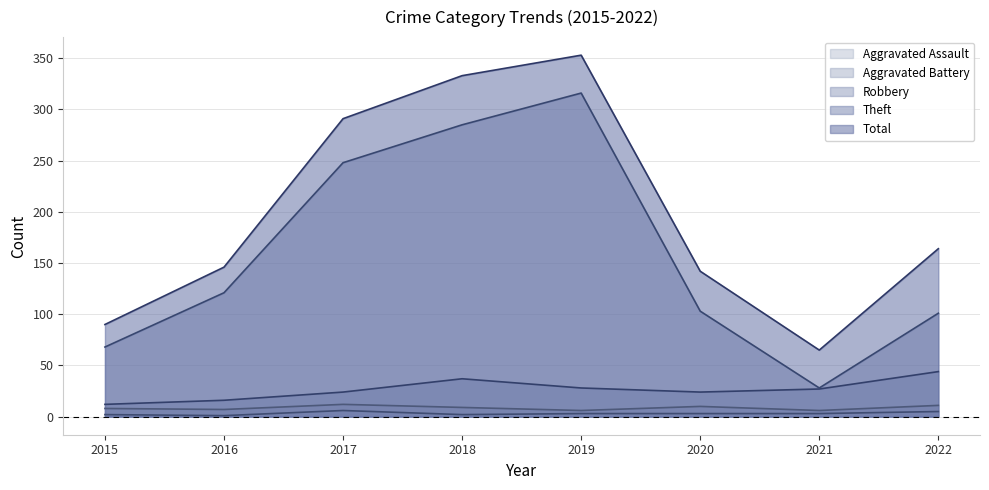

The Total series shows 58 at 2020. True or false?

False